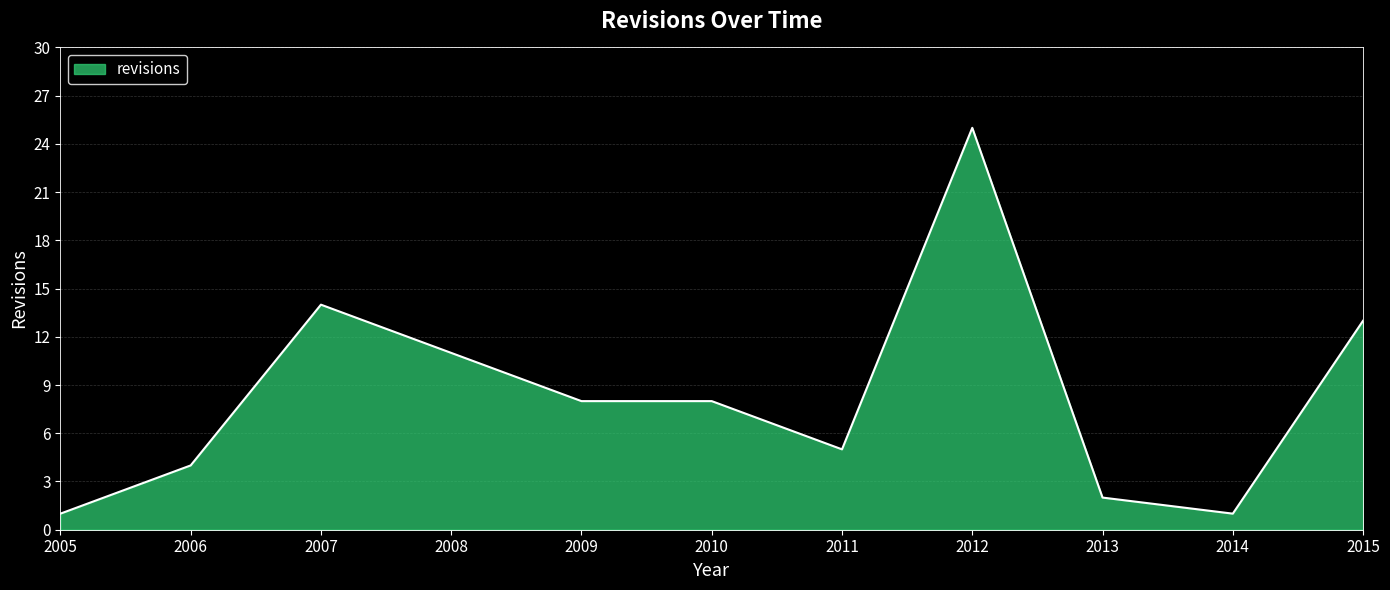

What is the difference between the values at 2005 and 2011?

4